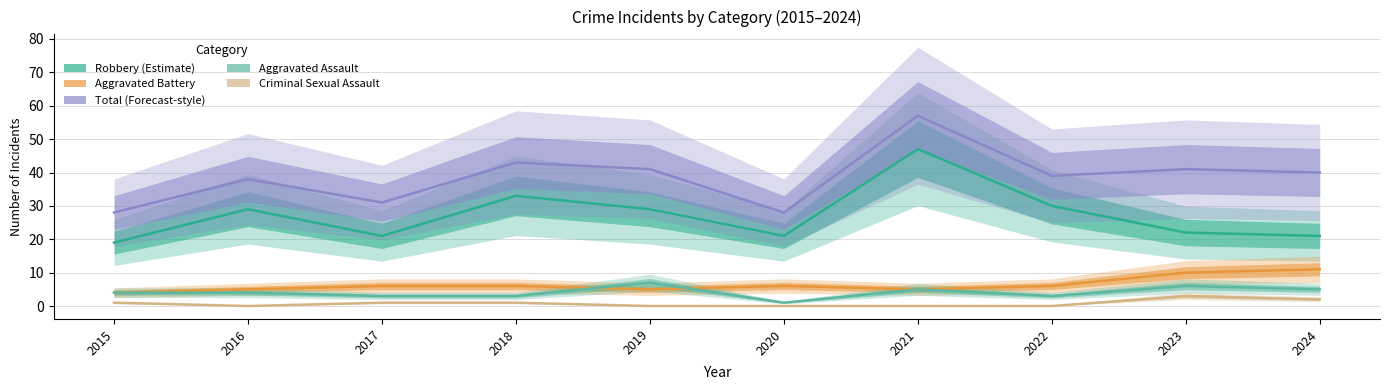

True or false: Total has a value of 38 at 2016.

True